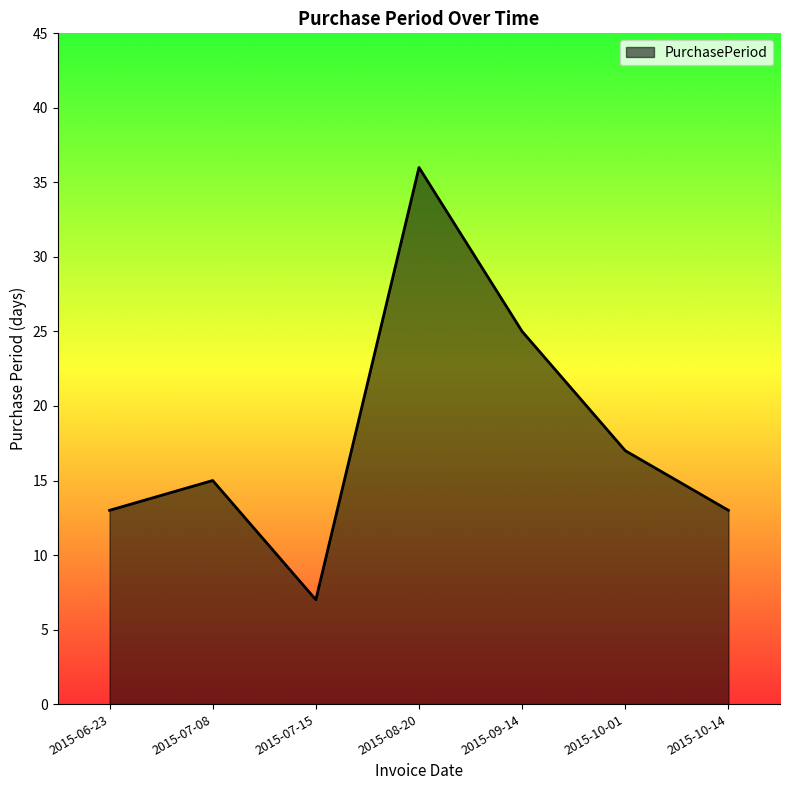

What is the change in value from 2015-09-14 to 2015-10-14?

-12